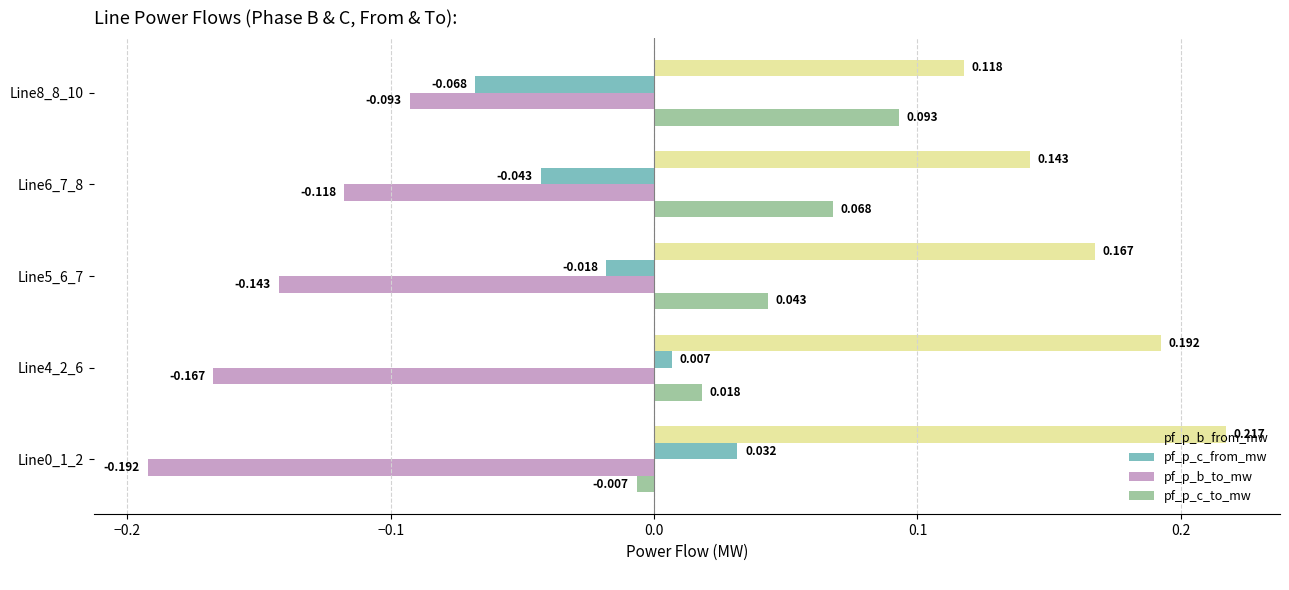

Which series has the largest total across all categories?

pf_p_b_from_mw